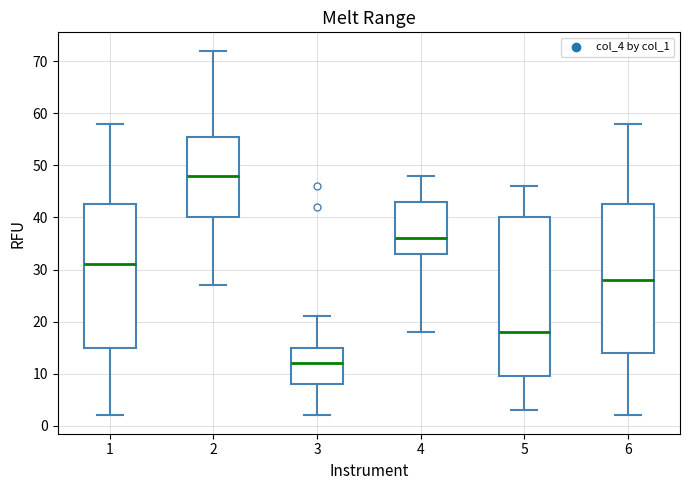

Which box's median line is the highest?

2